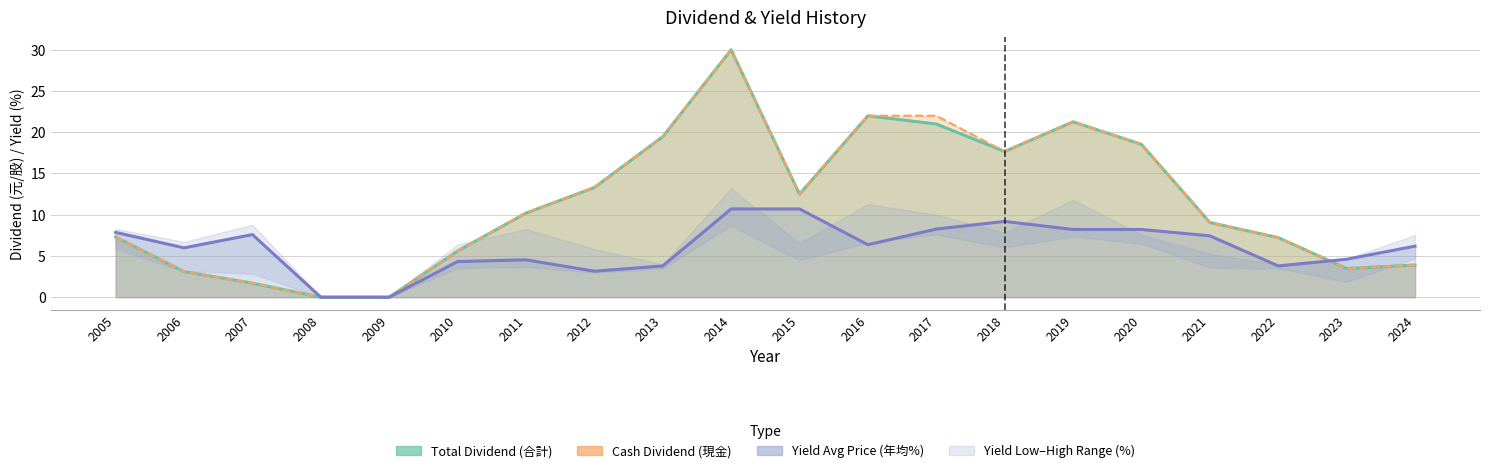

At which category is the sum across all series the highest?

2014